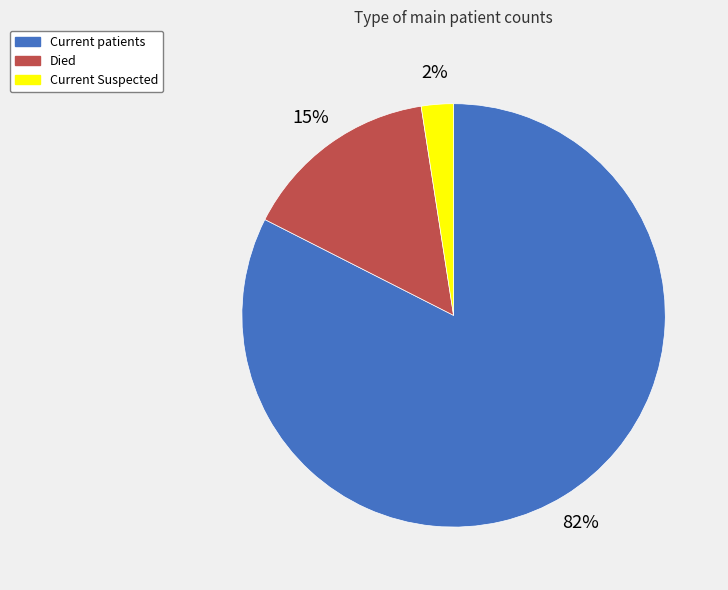

Count the number of slices in the pie.

3